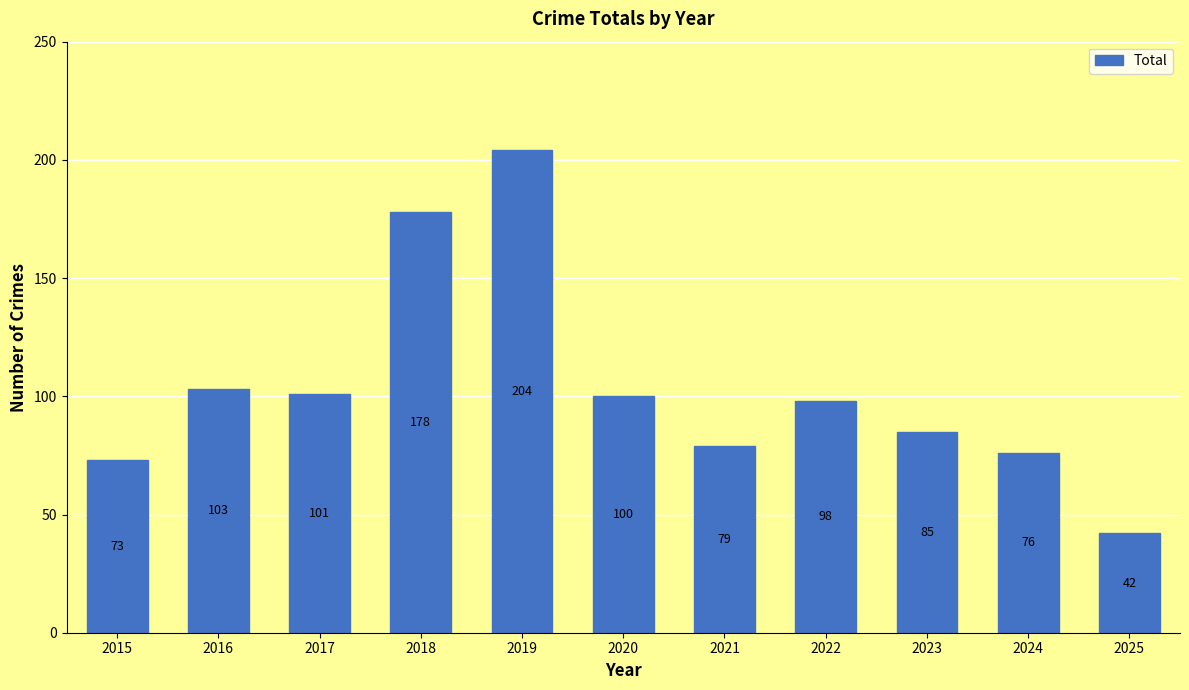

What is the difference between the maximum and second lowest values?

131